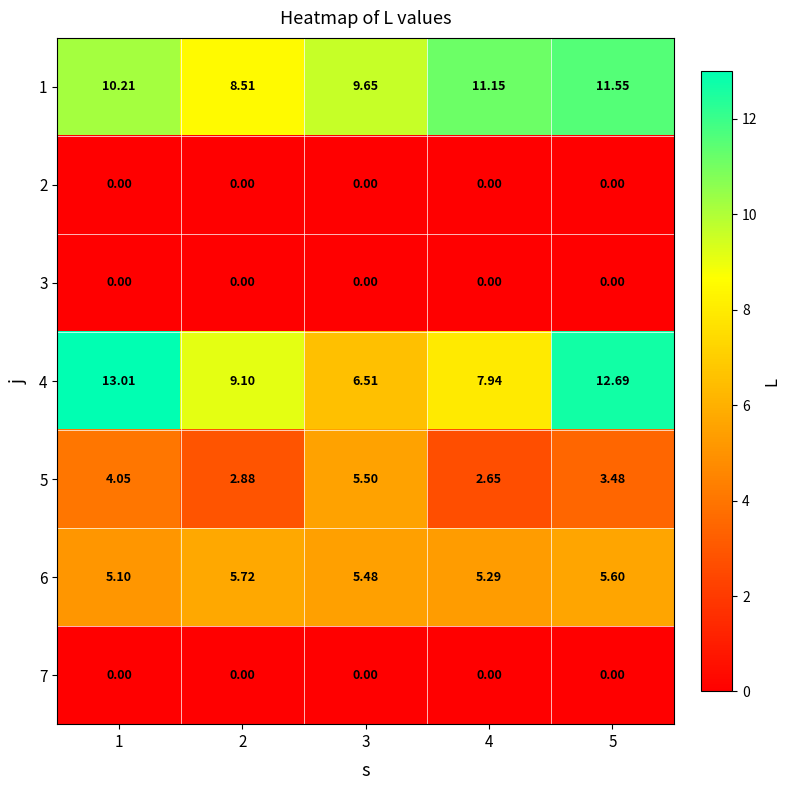

Is the value of 5 at 1 greater than the value of 6 at 5?

No